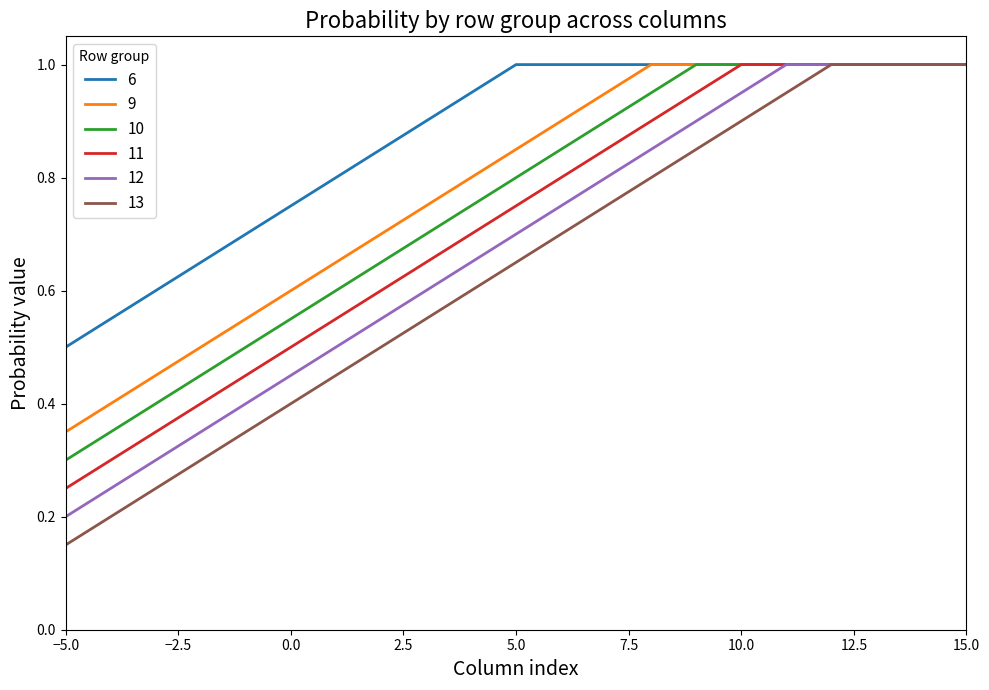

Which series has the largest total across all categories?

6